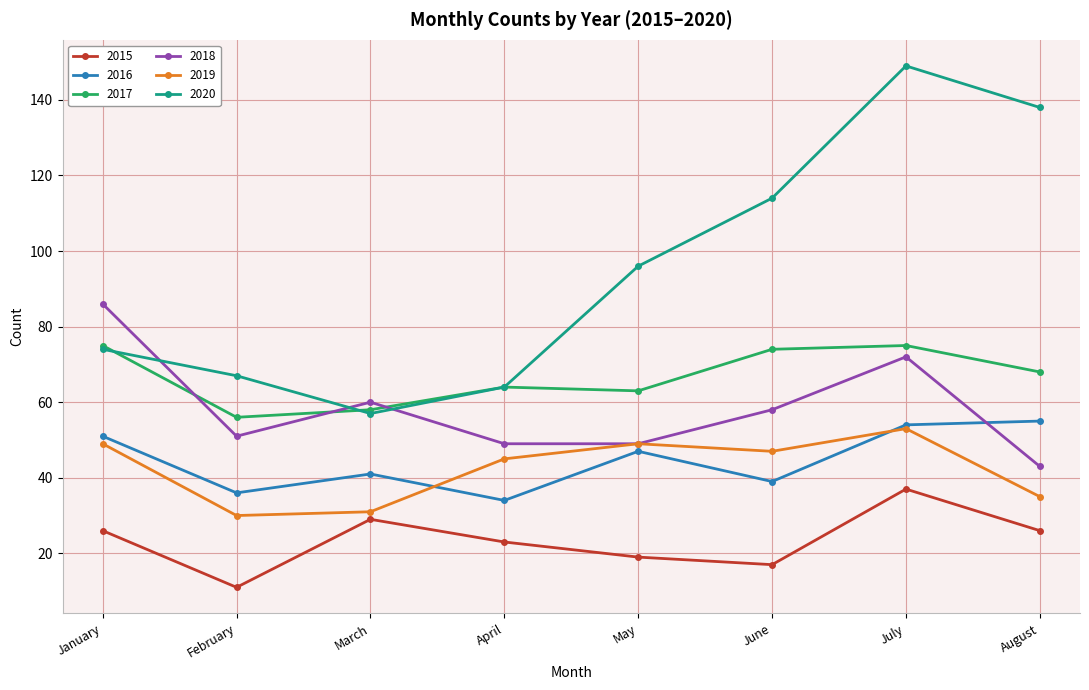

In 2017, how many points are higher than both neighbors (excluding endpoints)?

2